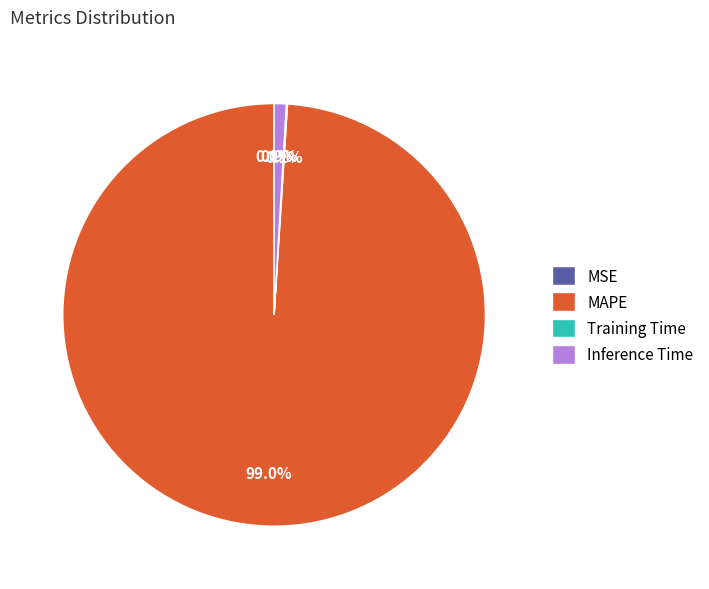

What is the largest slice in the pie chart?

MAPE